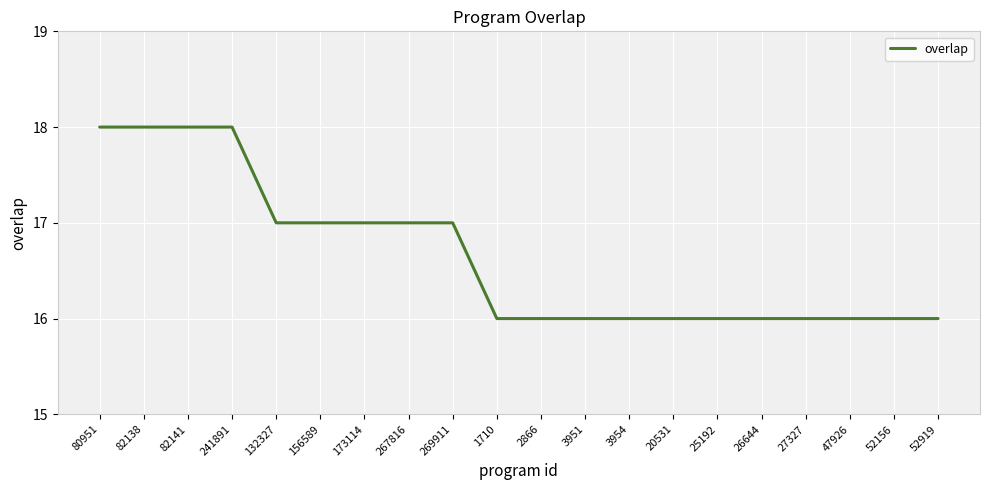

What position from the left is 3951?

12